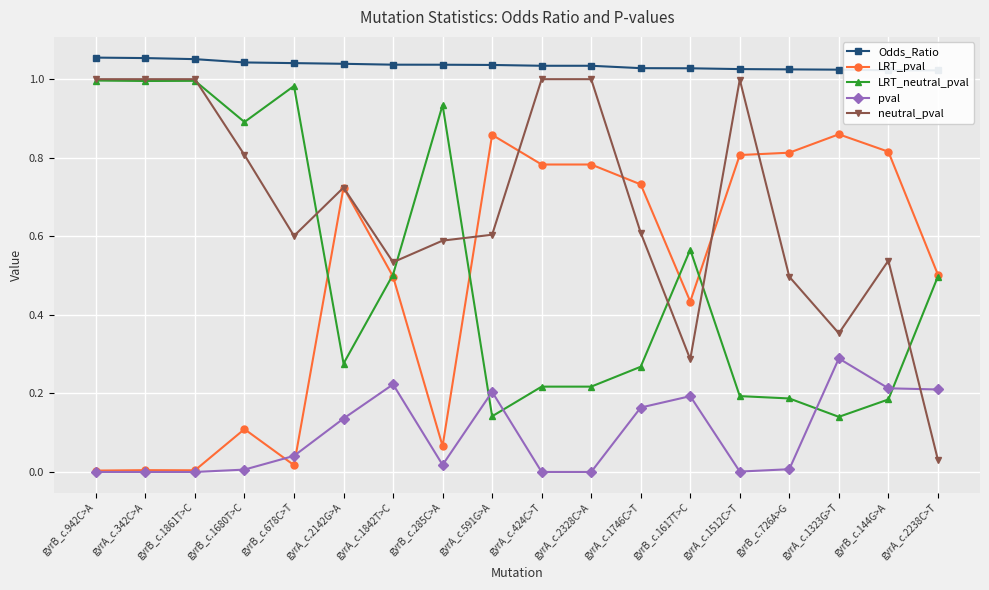

Rank the series by their maximum value, from highest to lowest.

Odds_Ratio, neutral_pval, LRT_neutral_pval, LRT_pval, pval